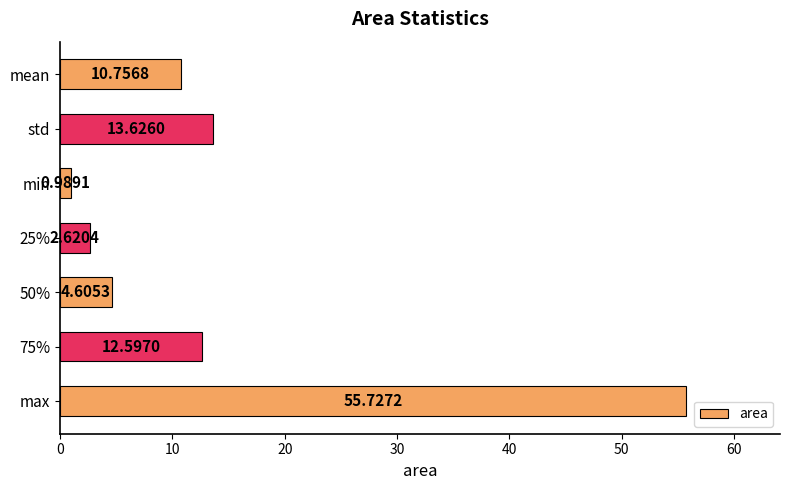

What is the difference between the maximum and minimum values?

54.7